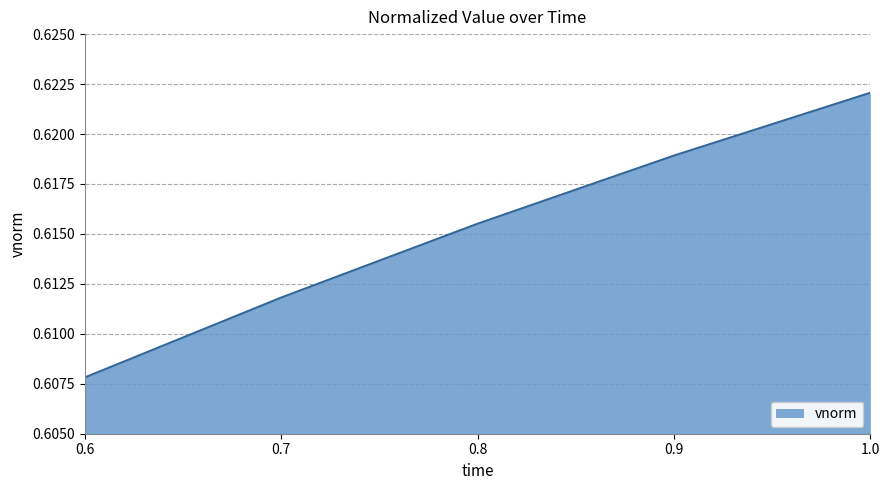

Does the chart have visible grid lines?

Yes